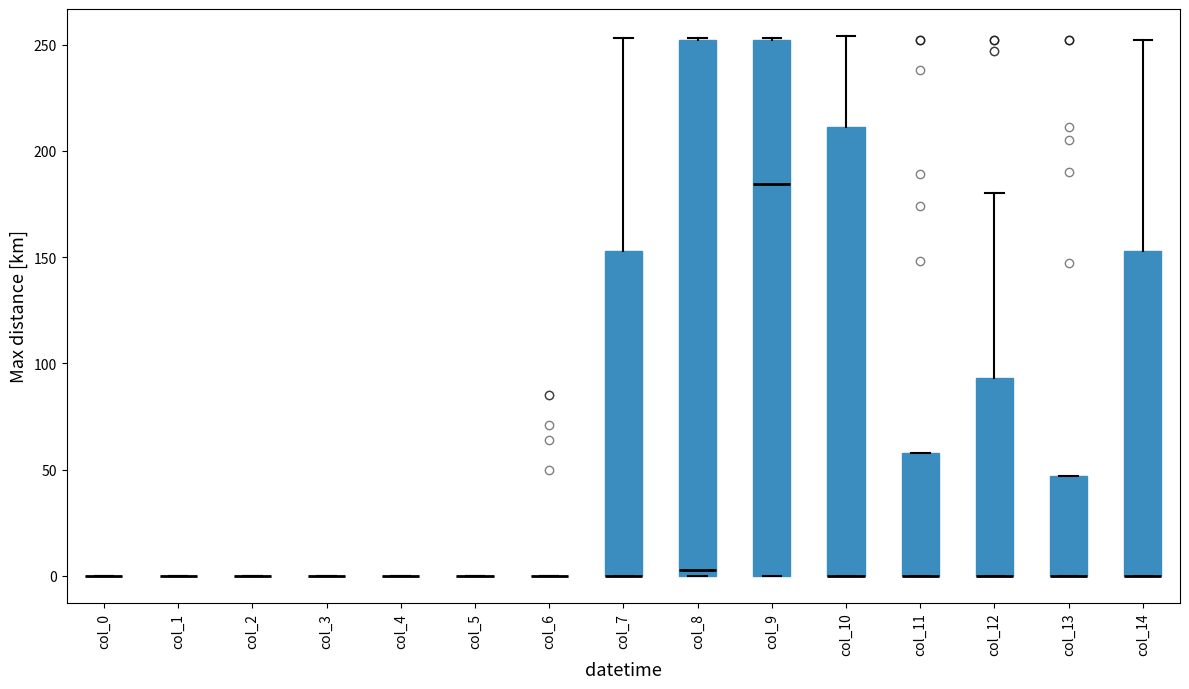

Reading left to right, transcribe this box plot: for each box, give where its median line is, the range the box spans, and where its two whiskers end, as read against the y-axis. The values are not printed on the chart, so give them approximately, as read against the axis.

col_0: box collapsed to a line at 0, whiskers 0 to 0
col_1: box collapsed to a line at 0, whiskers 0 to 0
col_2: box collapsed to a line at 0, whiskers 0 to 0
col_3: box collapsed to a line at 0, whiskers 0 to 0
col_4: box collapsed to a line at 0, whiskers 0 to 0
col_5: box collapsed to a line at 0, whiskers 0 to 0
col_6: box collapsed to a line at 0, whiskers 0 to 0
col_7: median 0 (drawn on the box's lower edge), box 0 to 155, whiskers 0 to 255
col_8: median 5, box 0 to 250, whiskers 0 to 255
col_9: median 185, box 0 to 250, whiskers 0 to 255
col_10: median 0 (drawn on the box's lower edge), box 0 to 210, whiskers 0 to 255
col_11: median 0 (drawn on the box's lower edge), box 0 to 60, whiskers 0 to 60
col_12: median 0 (drawn on the box's lower edge), box 0 to 95, whiskers 0 to 180
col_13: median 0 (drawn on the box's lower edge), box 0 to 45, whiskers 0 to 45
col_14: median 0 (drawn on the box's lower edge), box 0 to 155, whiskers 0 to 250